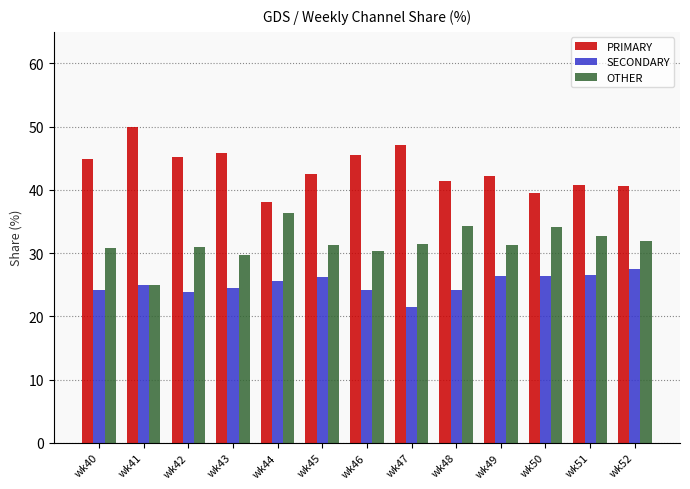

What is the difference between the highest and lowest values at wk47?

25.7